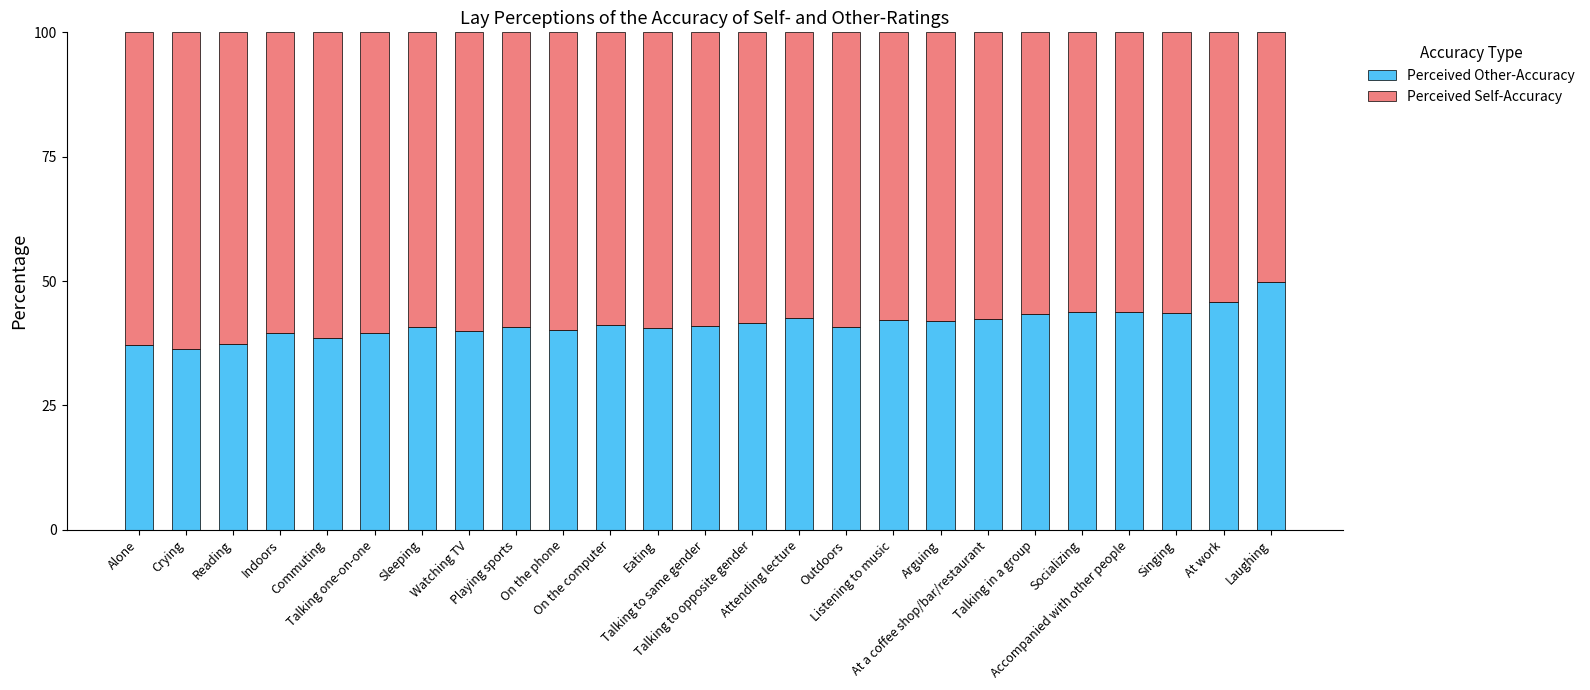

What is the average value of the Perceived Other-Accuracy series?

41.4